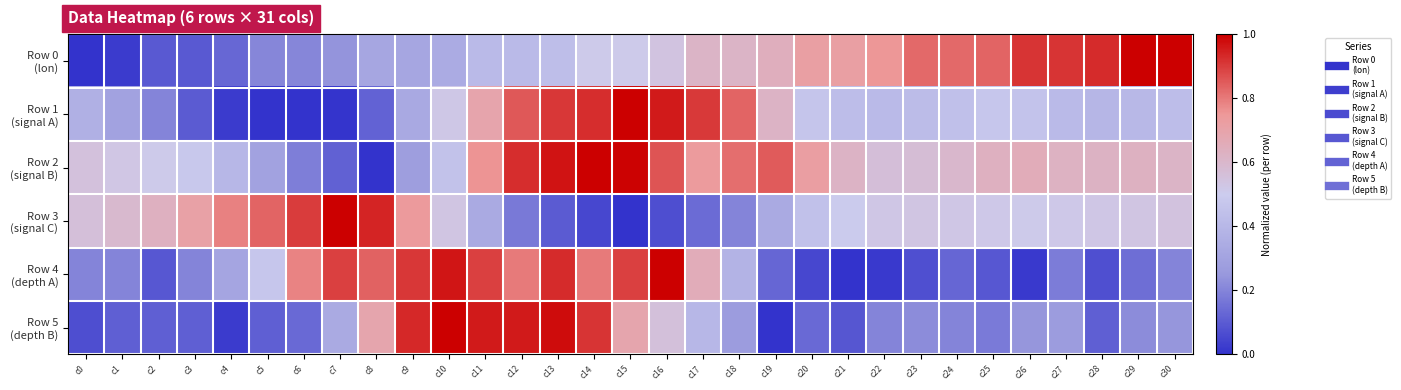

What is the total value across all series at c22?

2.5